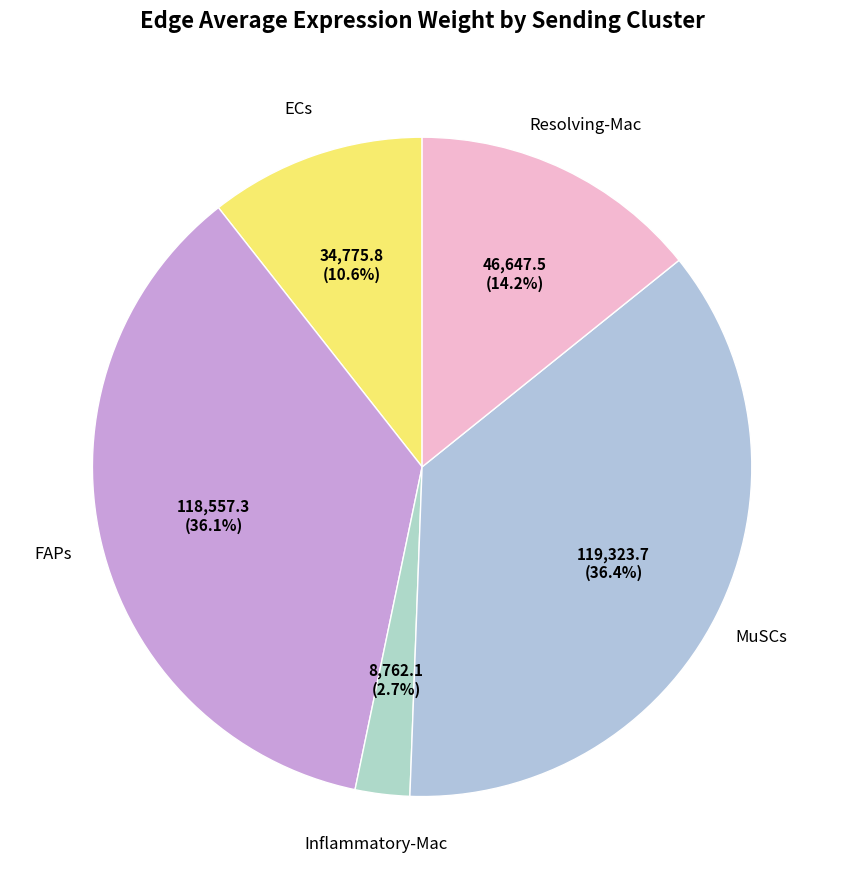

How many segments does this pie chart have?

5